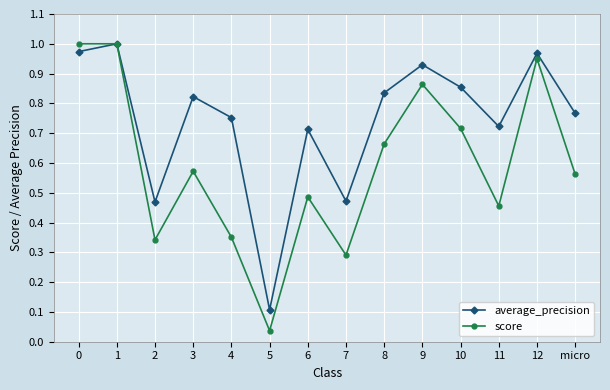

What is the total value across all series at 1?

2.0